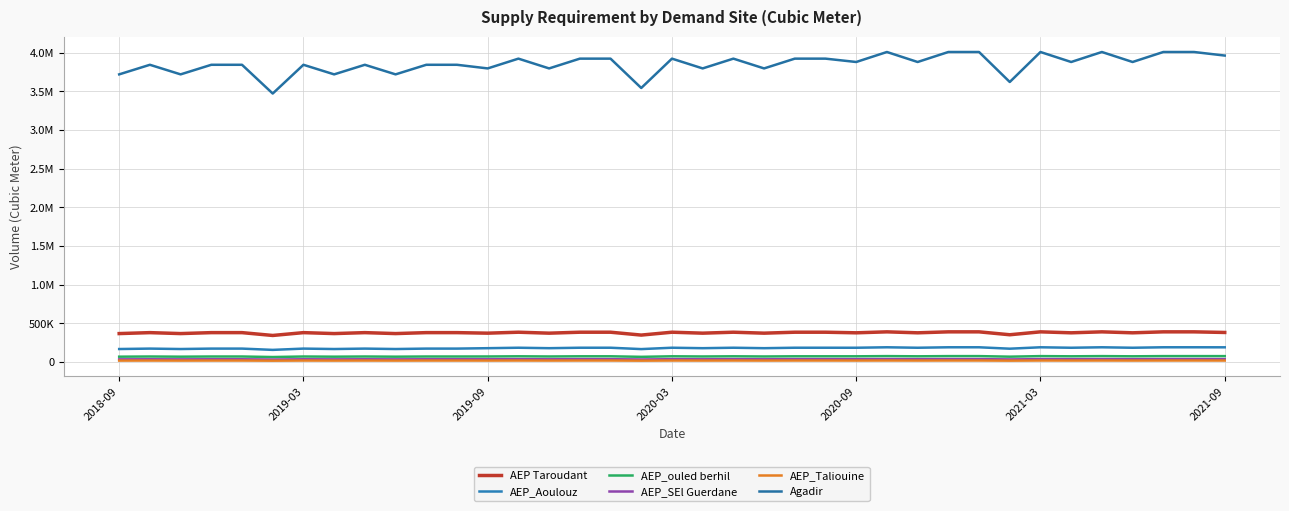

Is this an area chart (filled region under the line)?

No